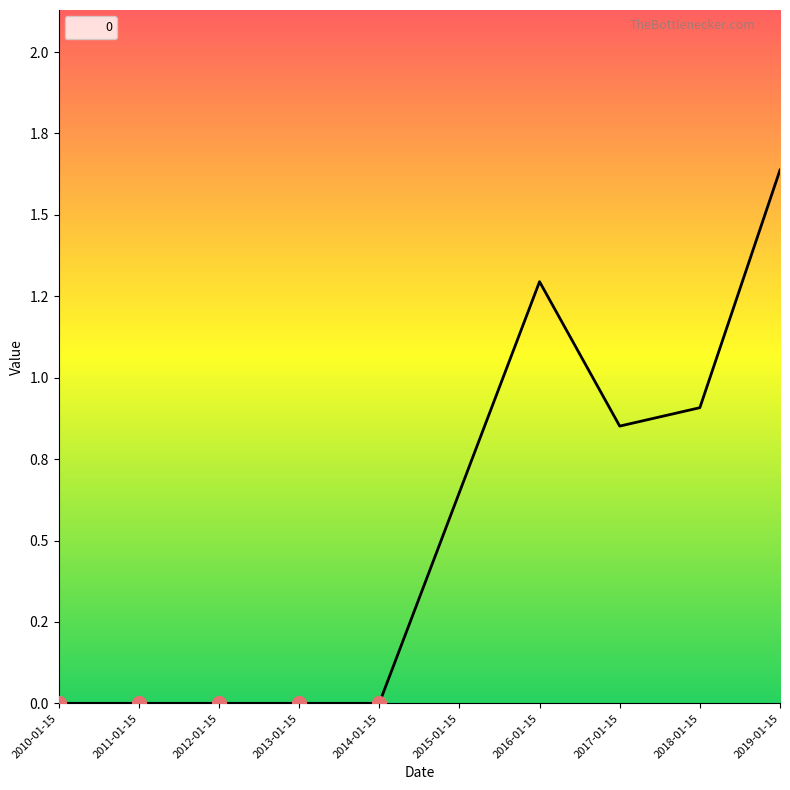

Is this an area chart (filled region under the line)?

Yes